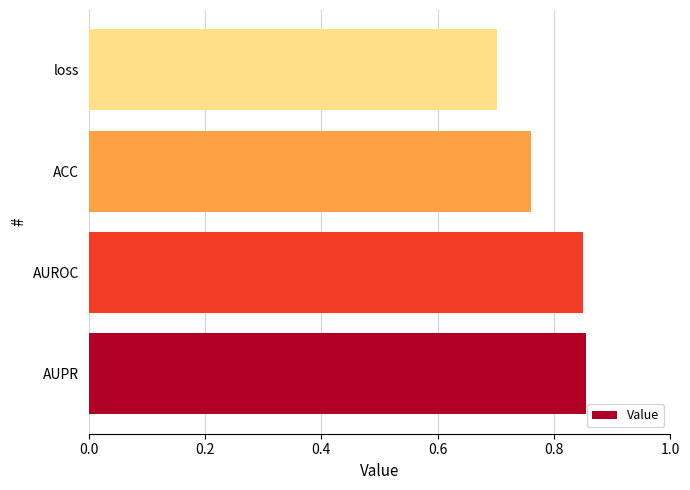

What is the minimum value shown in the chart?

0.7